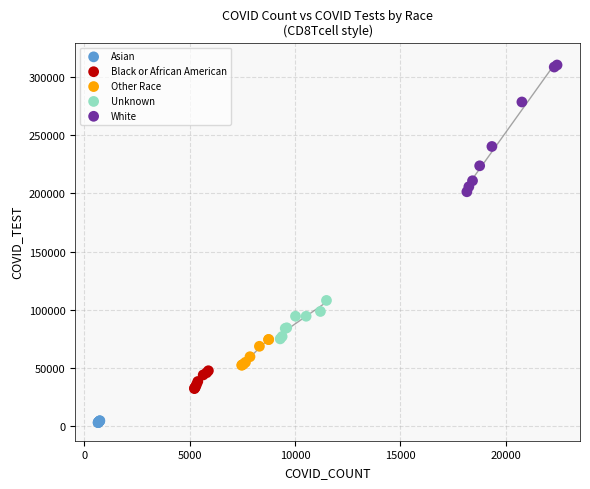

Which series reaches the minimum Y coordinate?

Asian